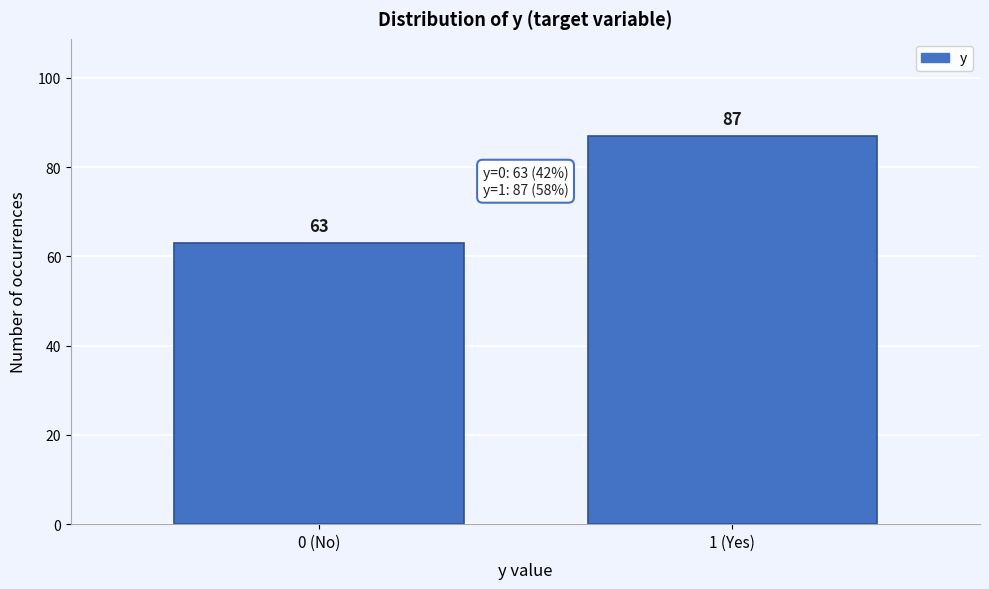

Reading right to left, list all the values displayed in this chart.

87	63